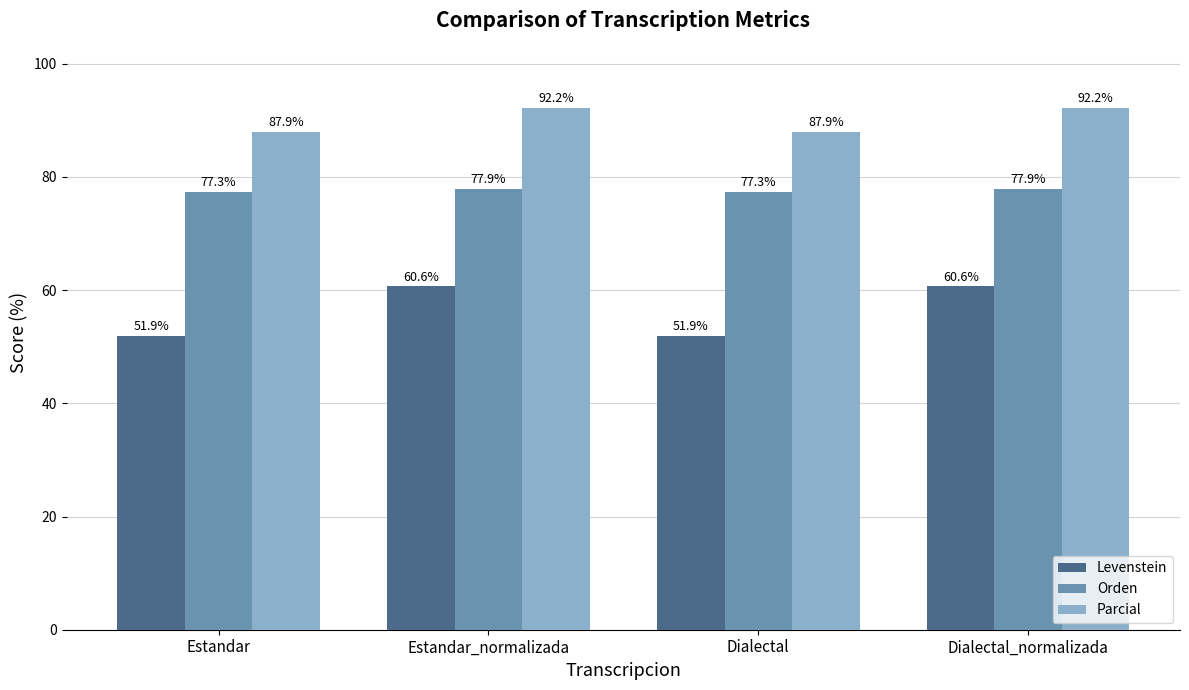

What is the sum of the Orden values at Estandar and Dialectal_normalizada?

155.2